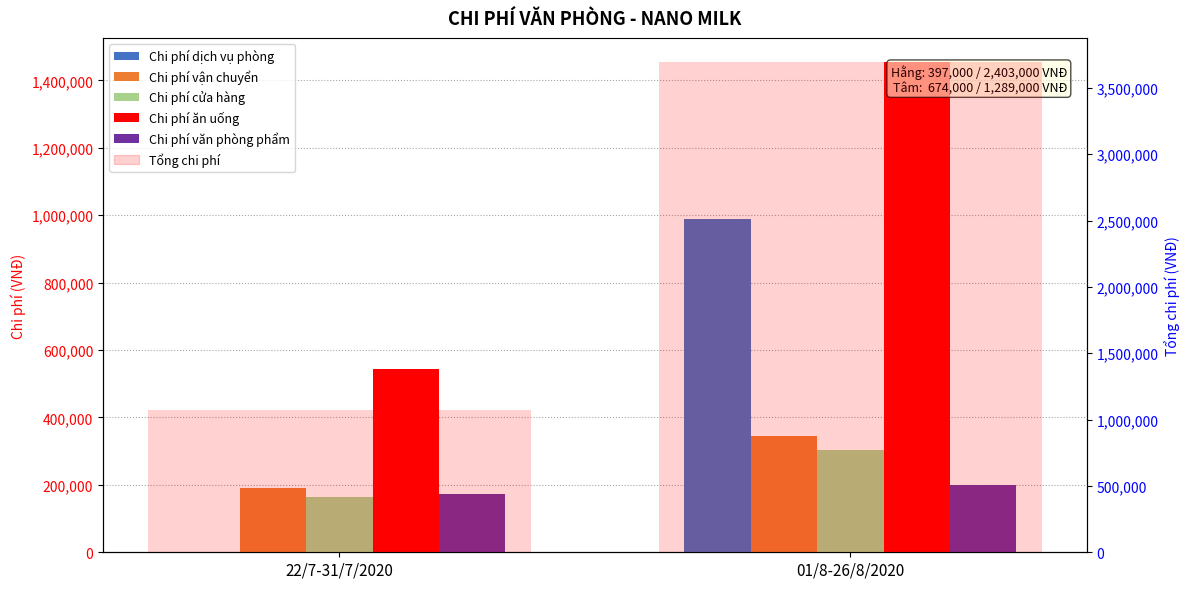

How many data points in Chi phí văn phòng phẩm are less than 200000?

1